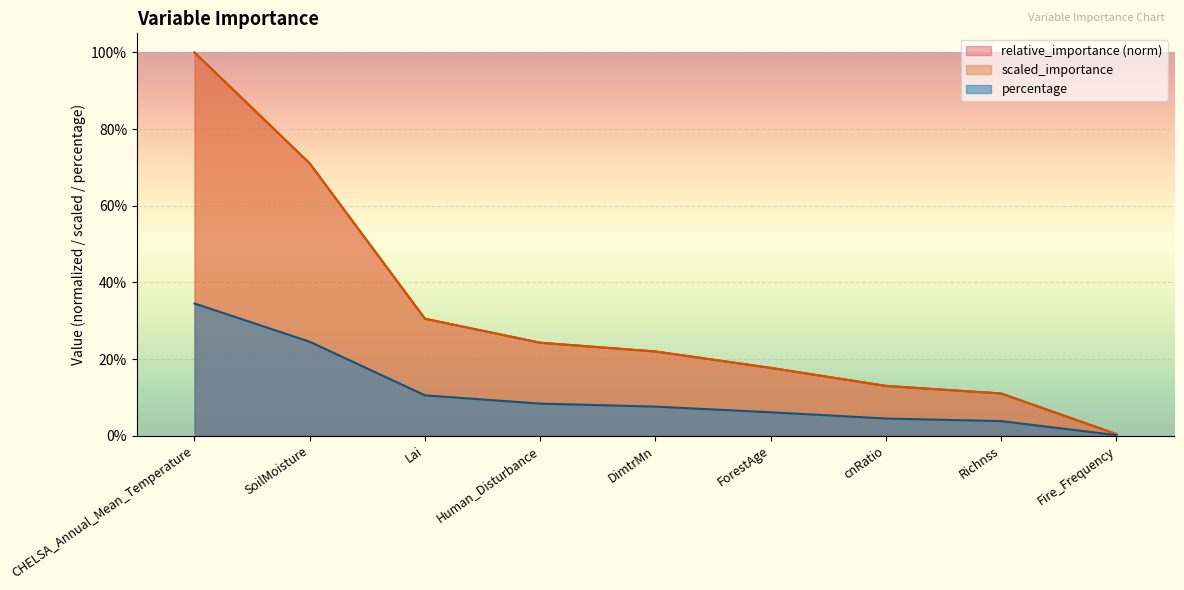

Is the value of scaled_importance at Richnss greater than the value of relative_importance at Human_Disturbance?

No